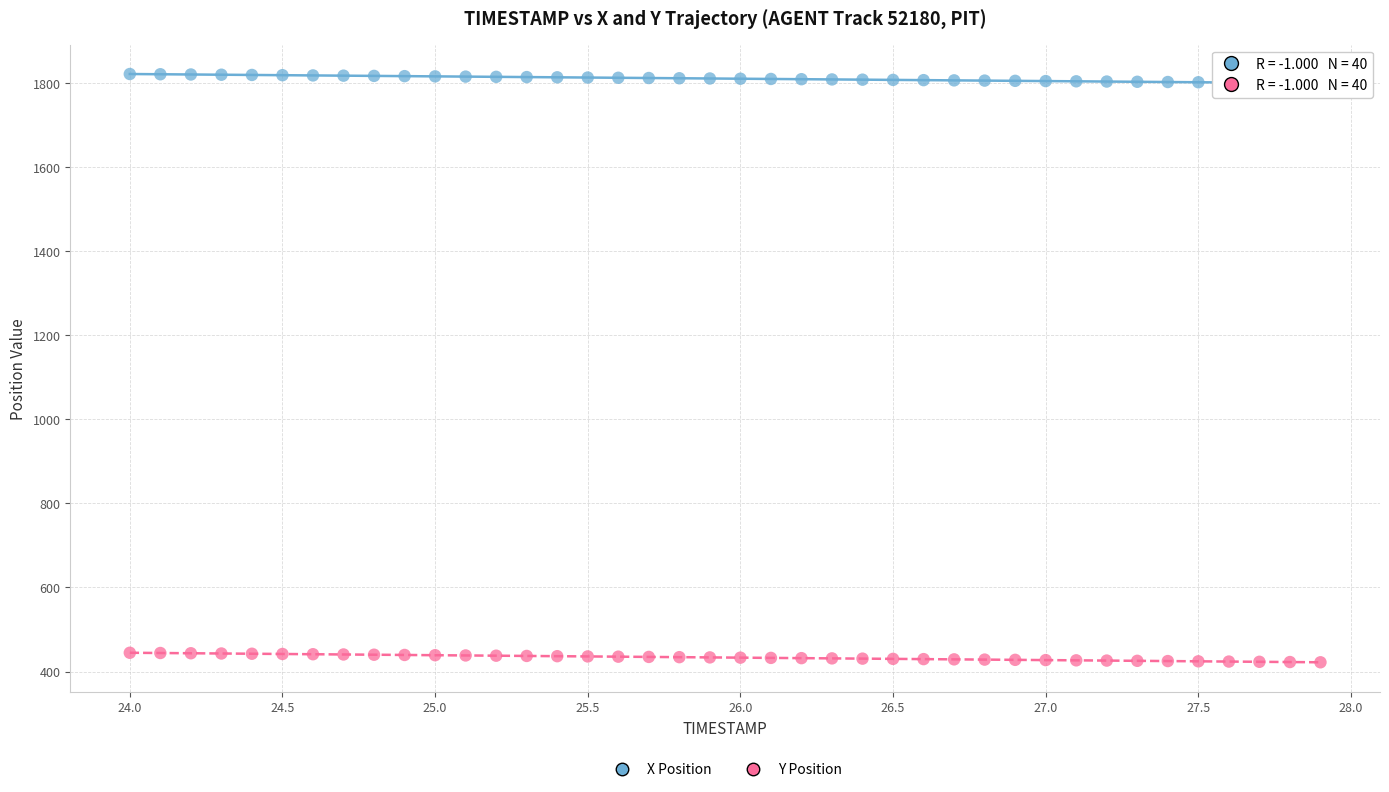

Which series contains the lowest Y value?

Y Position